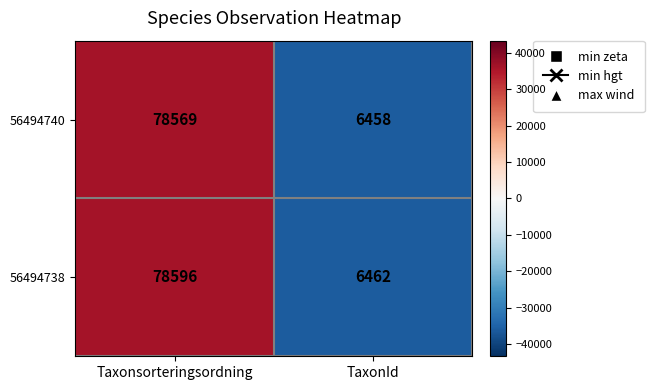

Reading left to right, transcribe all the data shown in this chart.

56494740: Taxonsorteringsordning=78569	TaxonId=6458
56494738: Taxonsorteringsordning=78596	TaxonId=6462